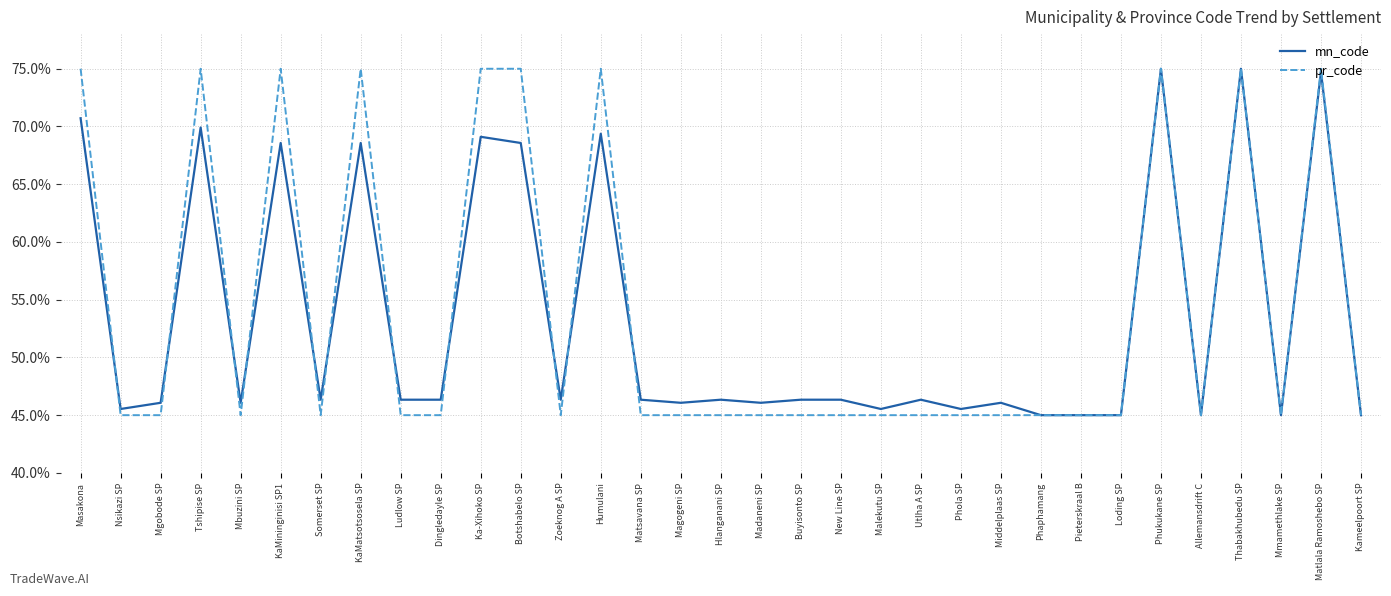

Where do pr_code and mn_code first cross each other?

Masakona and Nsikazi SP